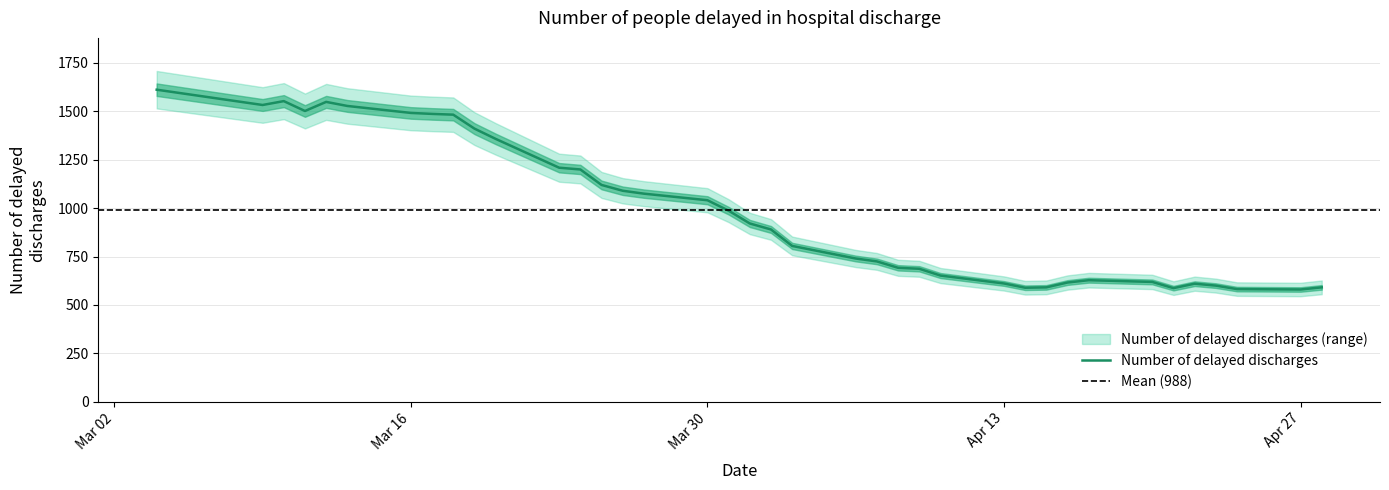

What is the maximum value for Number of delayed discharges?

1612